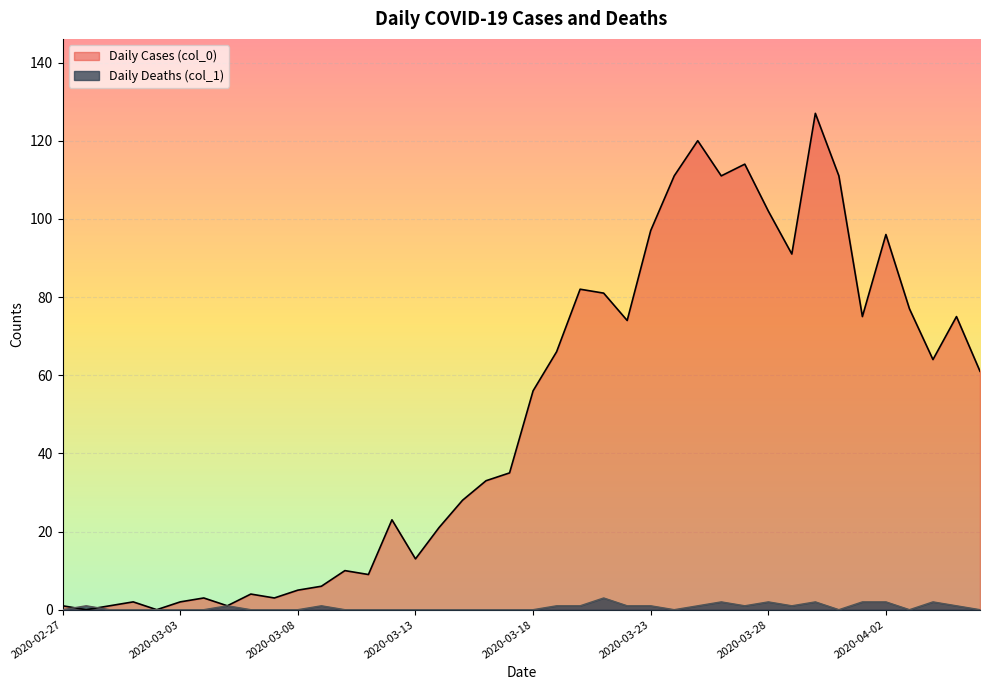

Where is Daily Deaths (col_1) nearest to the value 1?

2020-02-28